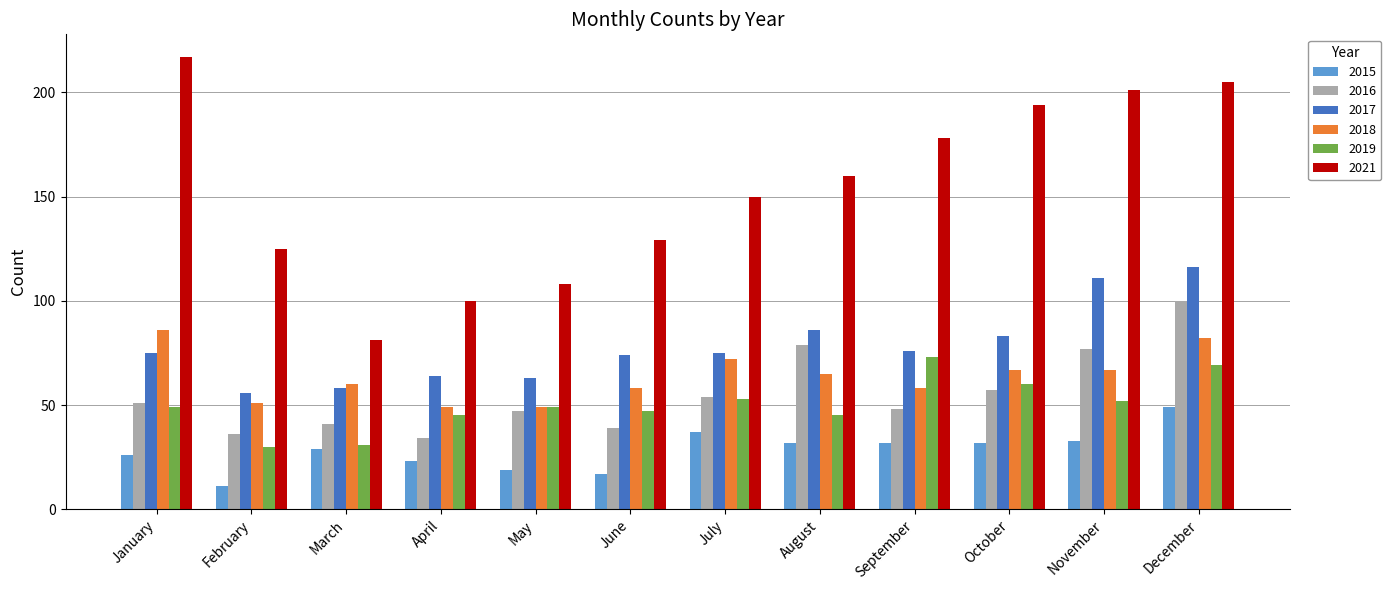

Which series changed the most between February and July?

2015